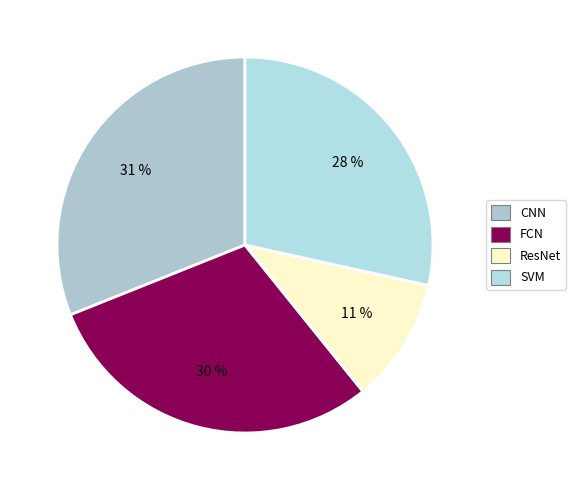

Is there any slice that represents more than half of the pie?

No